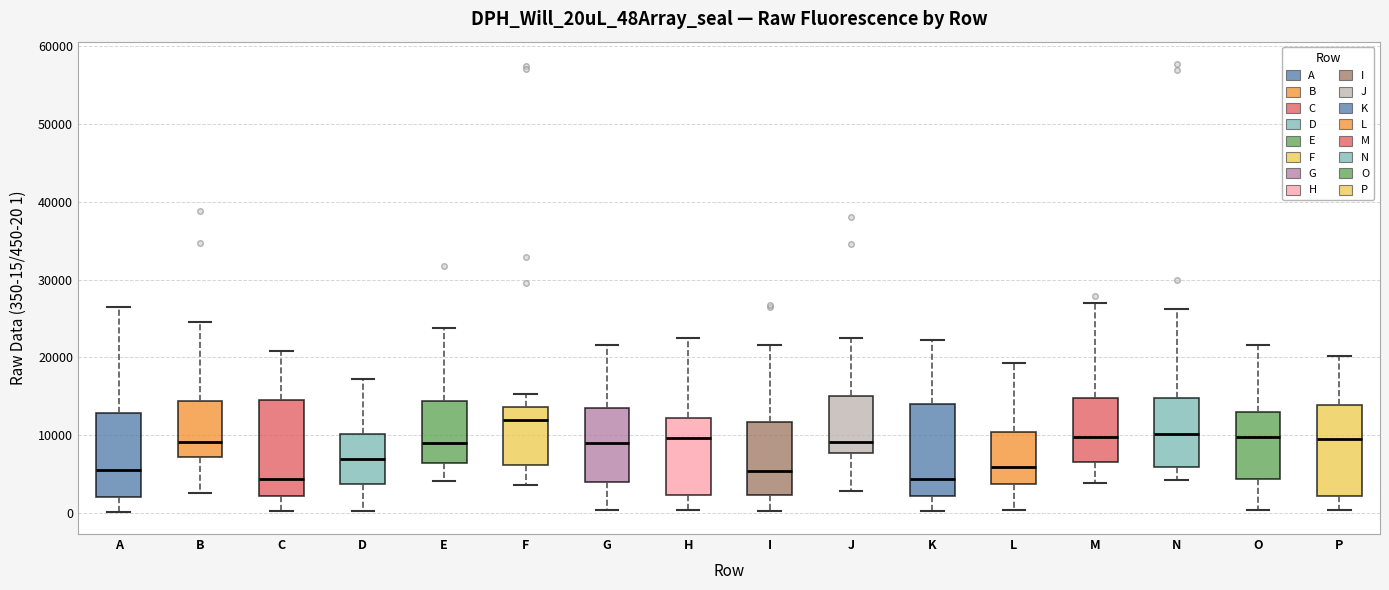

Reading left to right, transcribe this box plot: for each box, give where its median line is, the range the box spans, and where its two whiskers end, as read against the y-axis. The values are not printed on the chart, so give them approximately, as read against the axis.

A: median 6000, box 2000 to 13000, whiskers 0 to 26000
B: median 9000, box 7000 to 14000, whiskers 3000 to 25000
C: median 4000, box 2000 to 14000, whiskers 0 to 21000
D: median 7000, box 4000 to 10000, whiskers 0 to 17000
E: median 9000, box 6000 to 14000, whiskers 4000 to 24000
F: median 12000, box 6000 to 14000, whiskers 4000 to 15000
G: median 9000, box 4000 to 14000, whiskers 0 to 22000
H: median 10000, box 2000 to 12000, whiskers 0 to 23000
I: median 5000, box 2000 to 12000, whiskers 0 to 22000
J: median 9000, box 8000 to 15000, whiskers 3000 to 23000
K: median 4000, box 2000 to 14000, whiskers 0 to 22000
L: median 6000, box 4000 to 10000, whiskers 0 to 19000
M: median 10000, box 7000 to 15000, whiskers 4000 to 27000
N: median 10000, box 6000 to 15000, whiskers 4000 to 26000
O: median 10000, box 4000 to 13000, whiskers 0 to 22000
P: median 10000, box 2000 to 14000, whiskers 0 to 20000